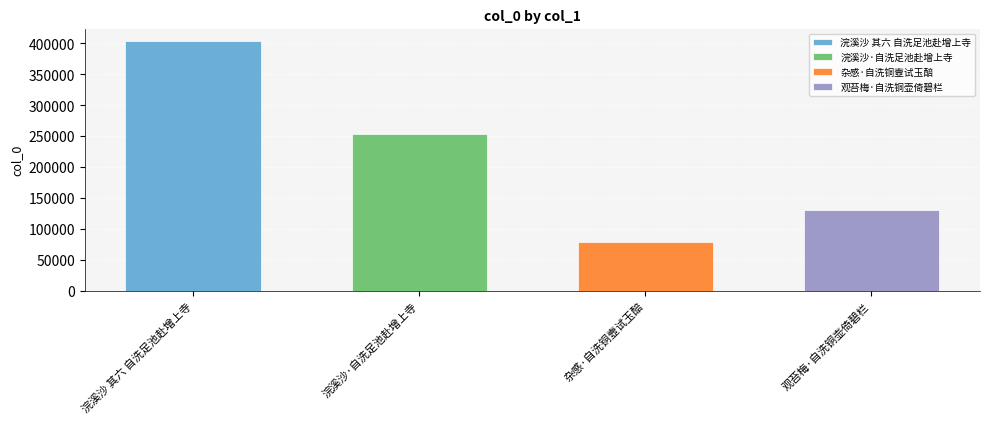

Are the bars horizontal?

No